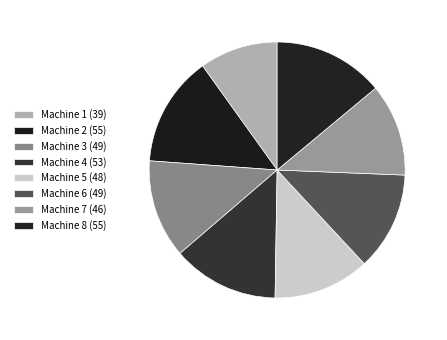

Approximately how many times larger is the value at Machine 5 compared to Machine 4?

0.9